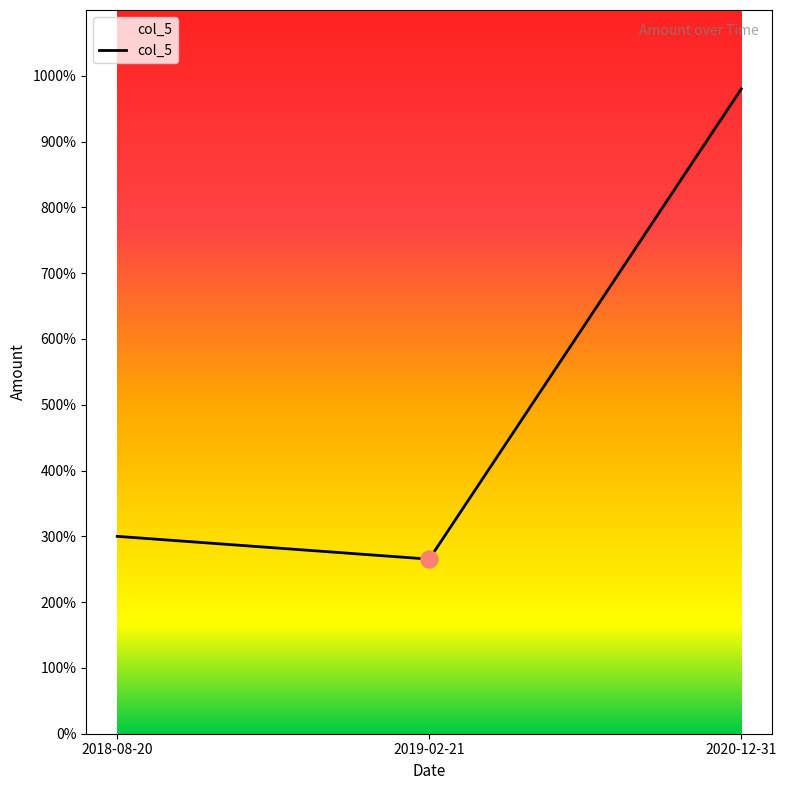

Which has a higher value, 2020-12-31 or 2018-08-20?

2020-12-31